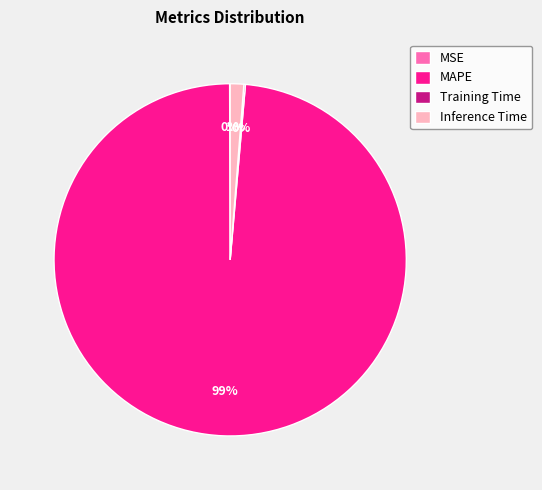

To the nearest percent, what is the difference between the largest and smallest slice percentages?

99%